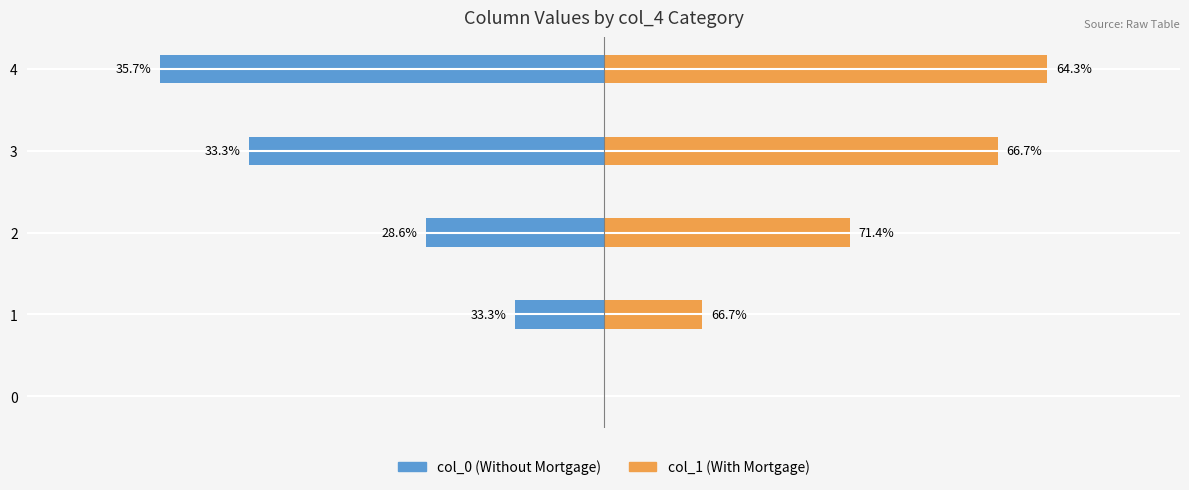

How many groups of bars are there?

5